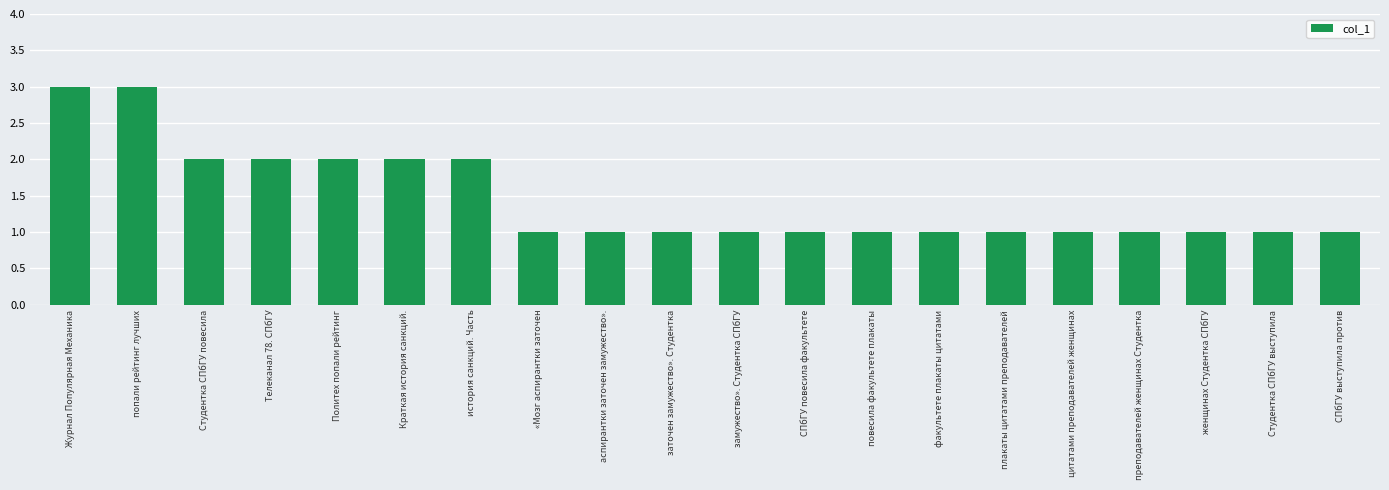

Is it true that the value at заточен замужество». Студентка is 2?

False